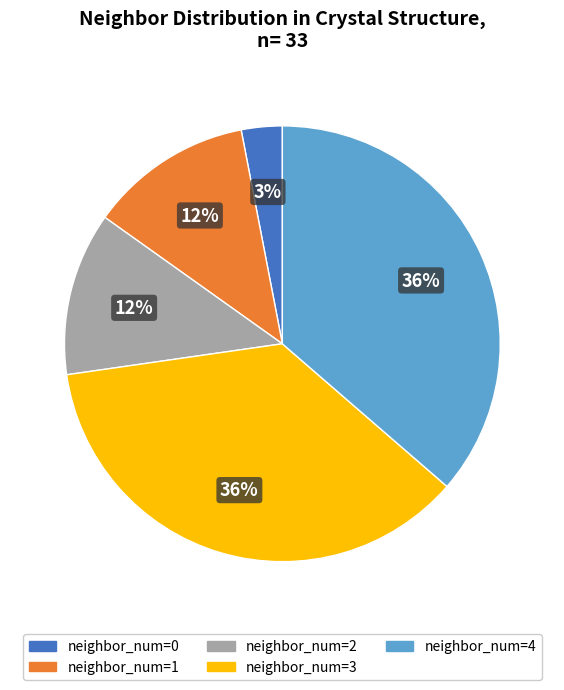

Is there any slice that represents more than half of the pie?

No